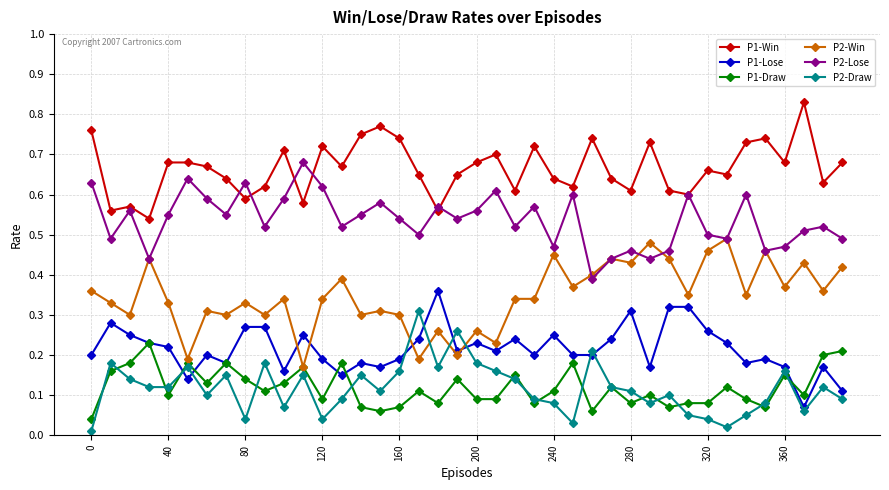

At how many categories does at least one series exceed 0?

40